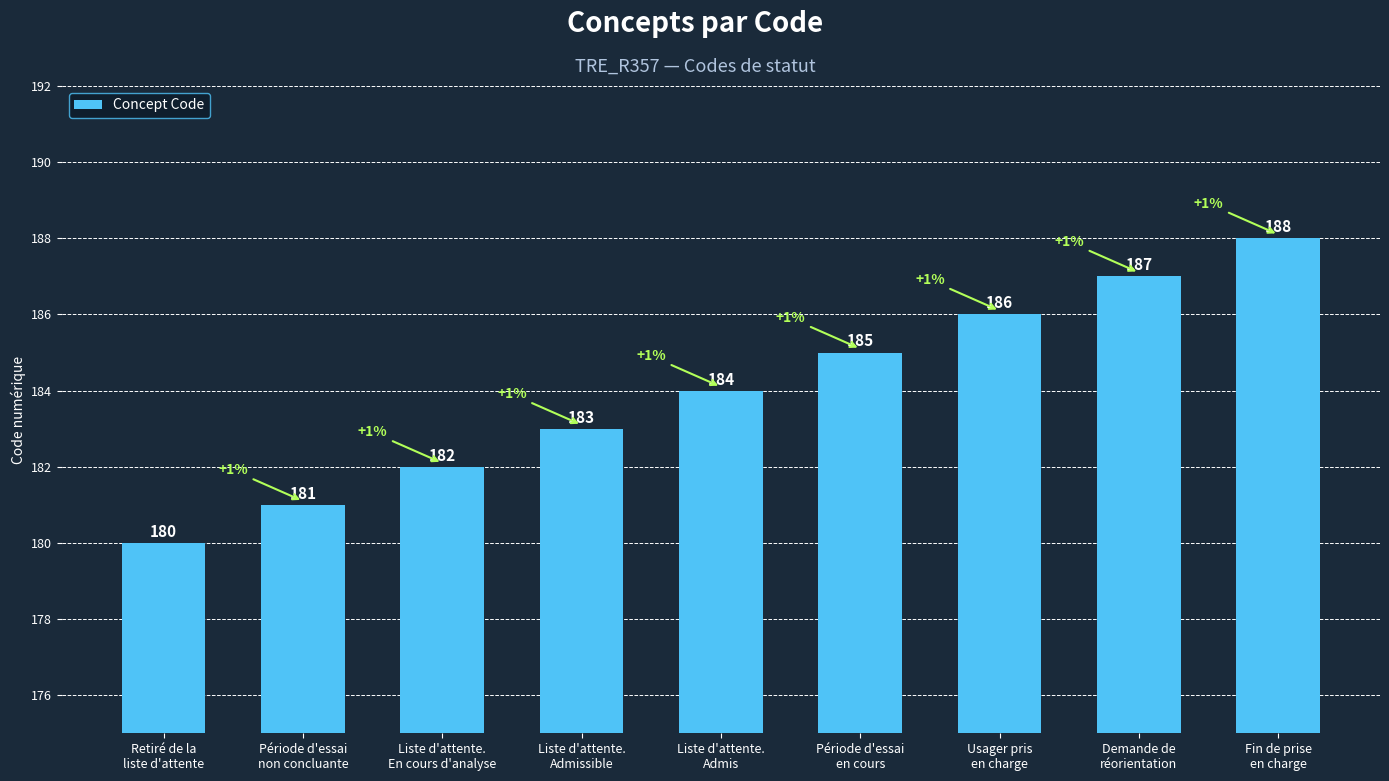

Count the values in the range 182 to 186.

5